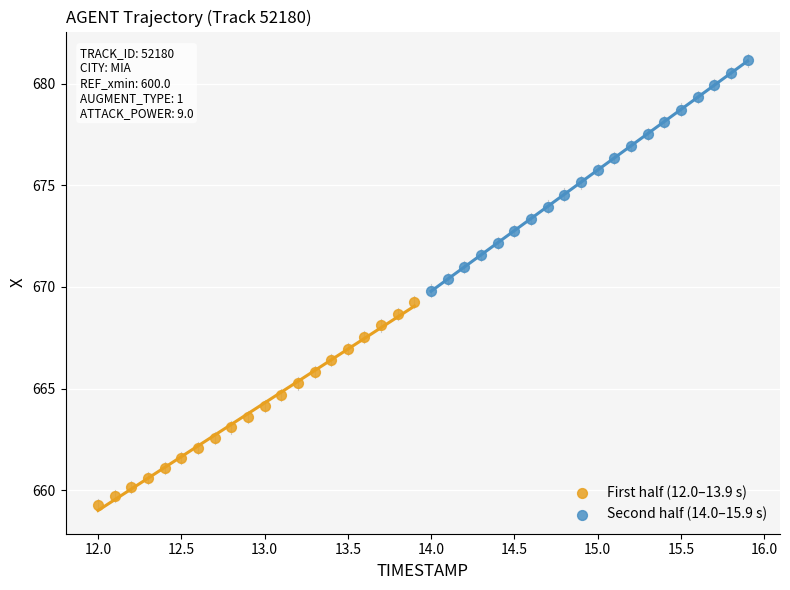

Which series contains the highest Y value?

Second half (14.0–15.9 s)